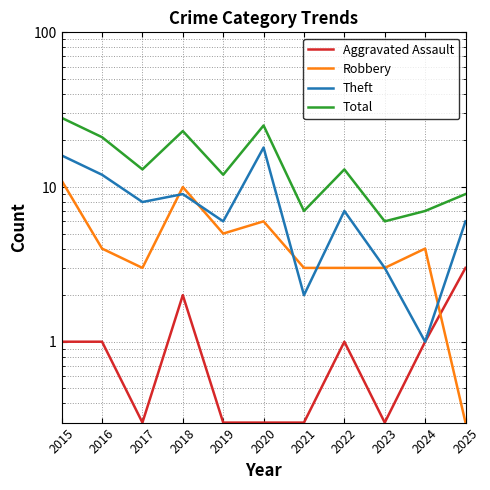

At how many categories does at least one series exceed 17?

4